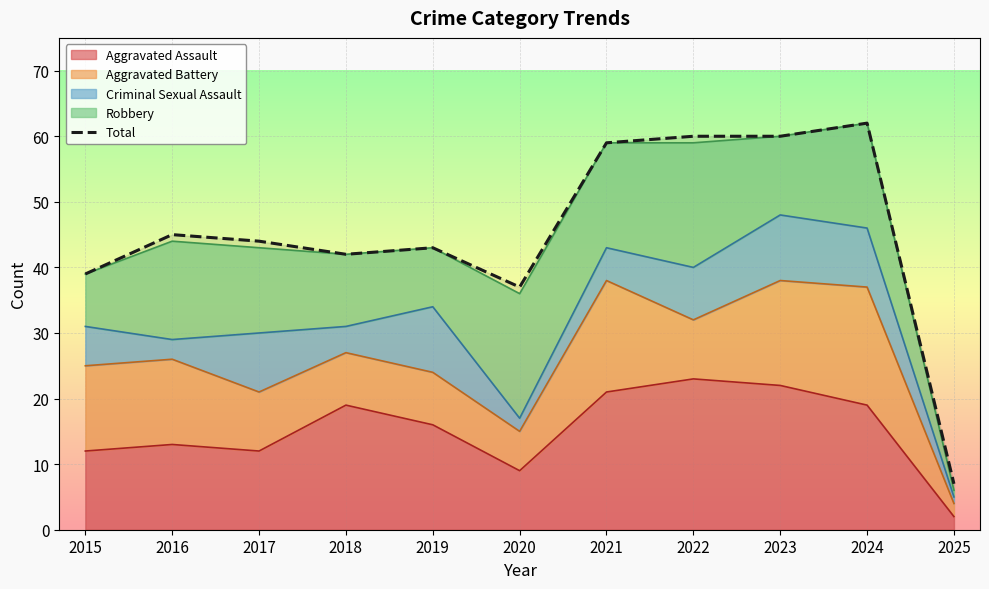

What is the smallest value displayed?

7